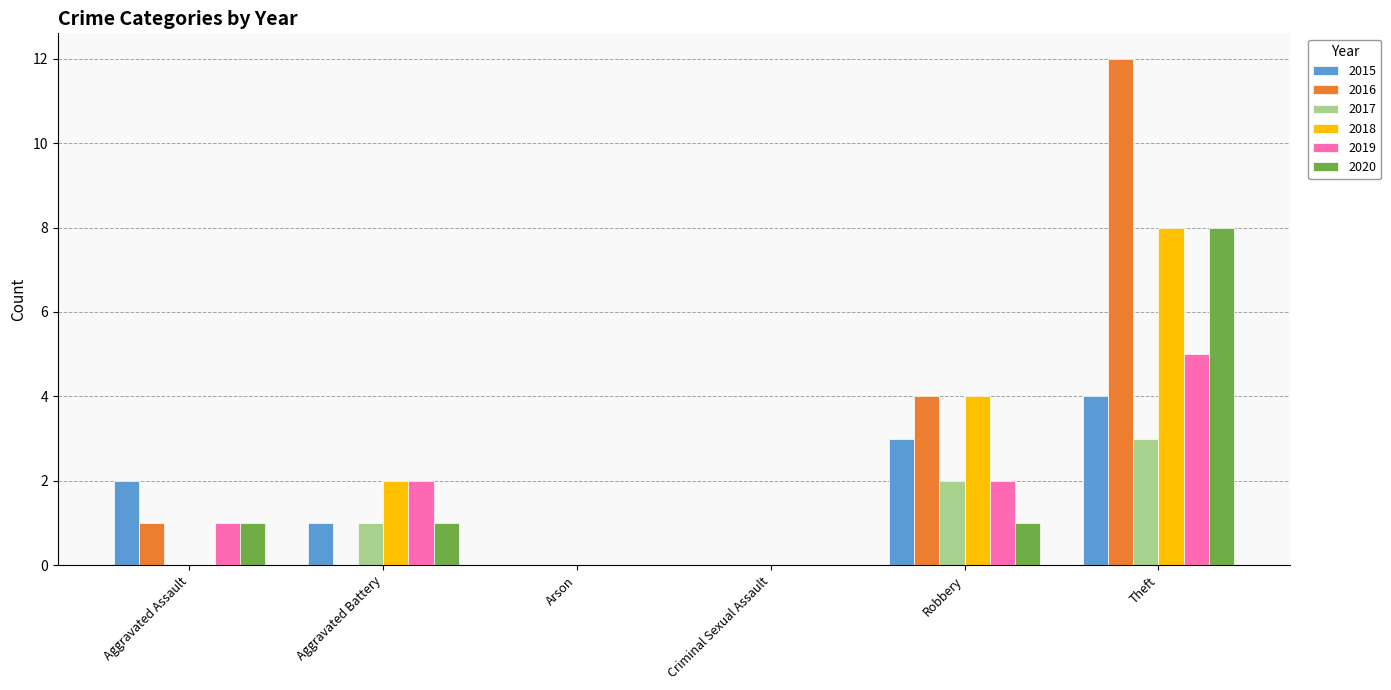

The 2020 series shows 3 at Theft. True or false?

False